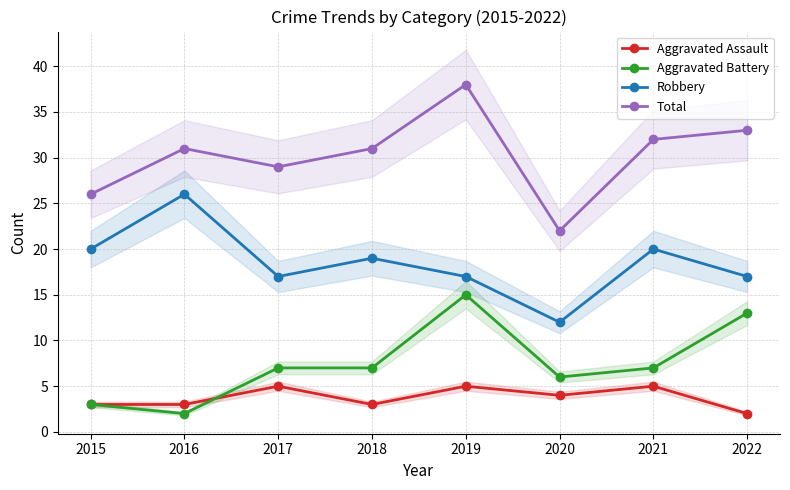

How many values in the Total series are below 31?

3